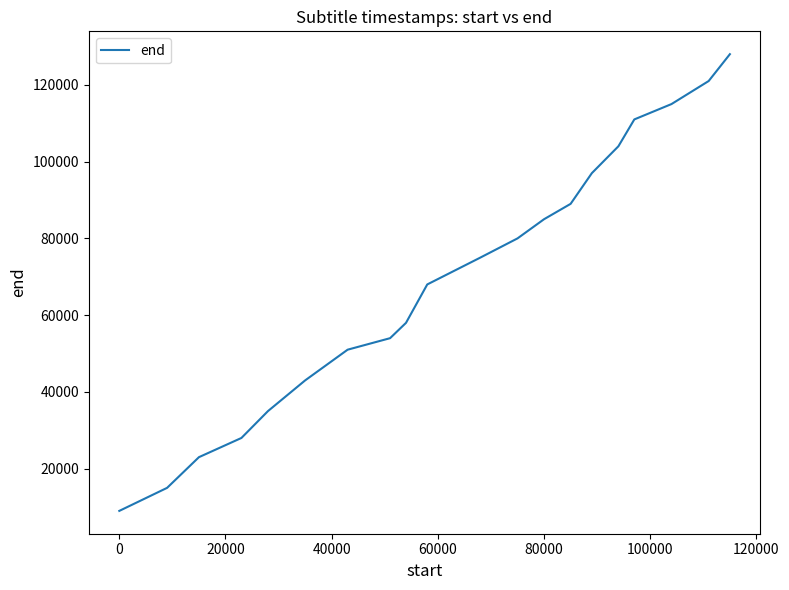

What is the smallest value displayed?

9000